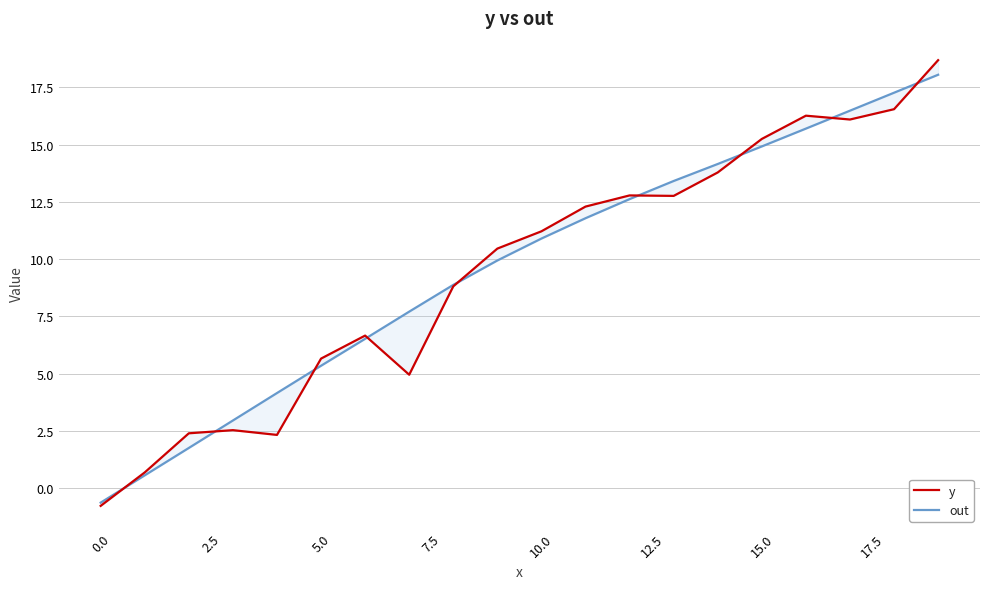

Which category has the highest value in the y series?

19